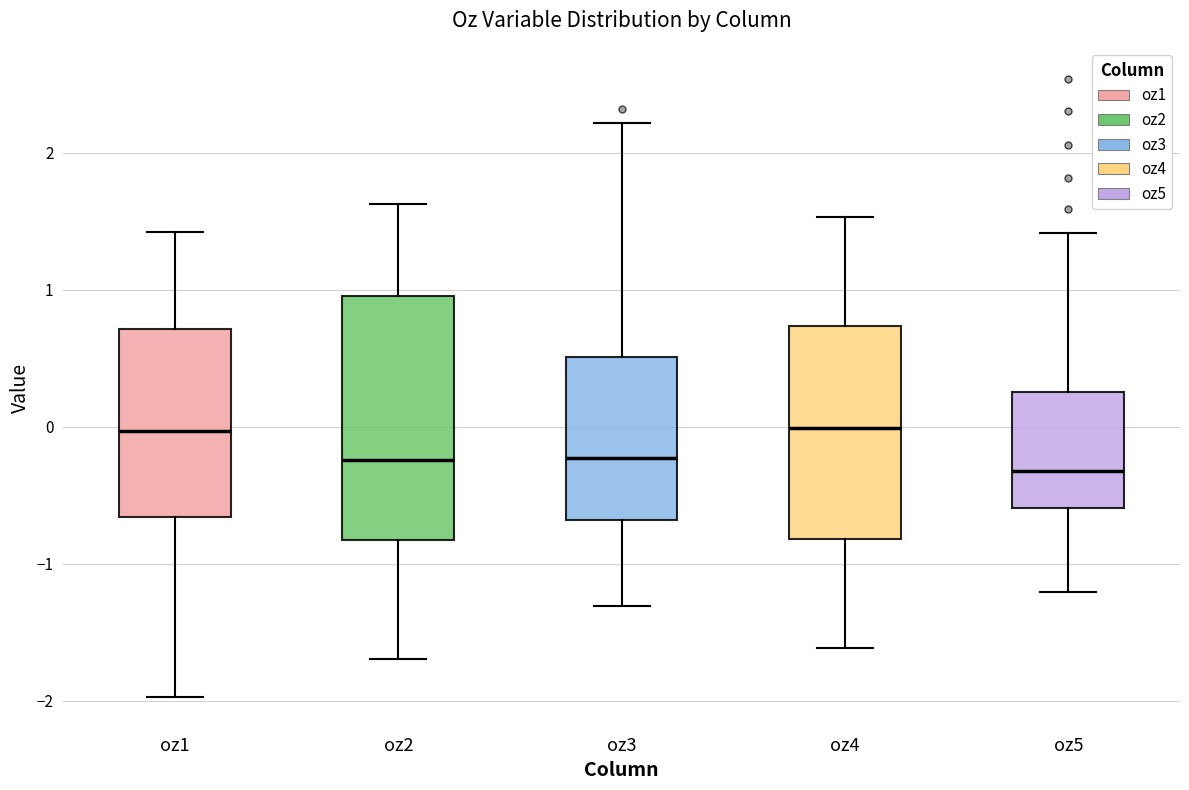

Reading left to right, read every box against the y-axis: the position of its median line, the range the box covers, and the ends of its whiskers. The values are not printed on the chart, so give them approximately, as read against the axis.

oz1: median 0.0, box -0.7 to 0.7, whiskers -2.0 to 1.4
oz2: median -0.2, box -0.8 to 1.0, whiskers -1.7 to 1.6
oz3: median -0.2, box -0.7 to 0.5, whiskers -1.3 to 2.2
oz4: median 0.0, box -0.8 to 0.7, whiskers -1.6 to 1.5
oz5: median -0.3, box -0.6 to 0.3, whiskers -1.2 to 1.4